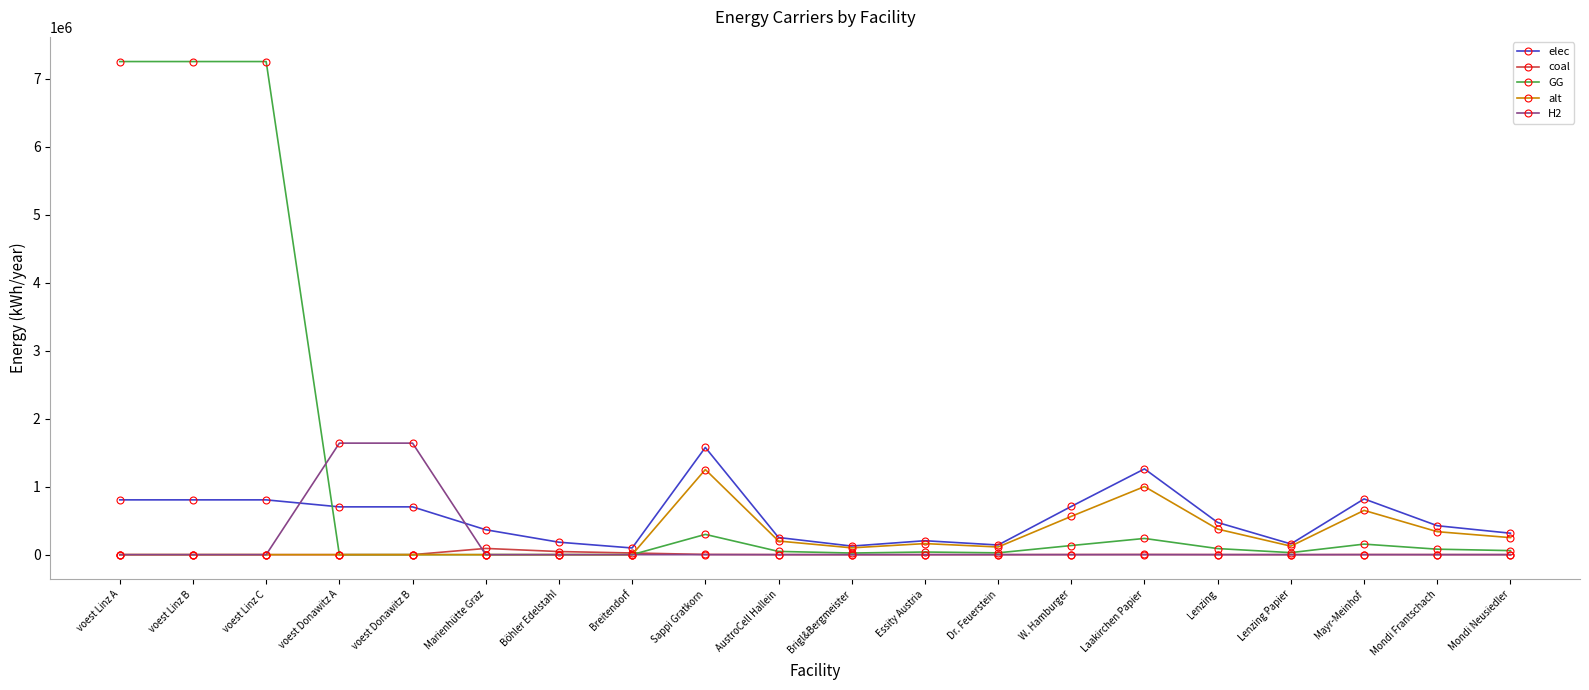

Which series has the largest range (max minus min)?

GG